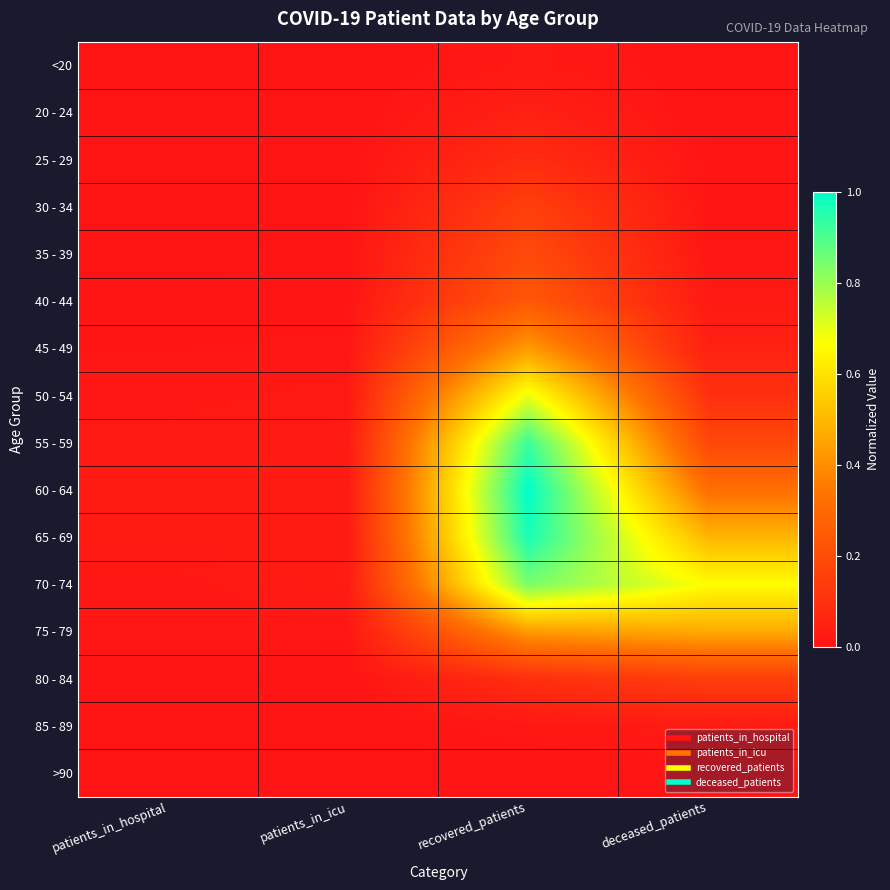

Reading right to left, extract all data points from this chart.

<20: deceased_patients=0.0	recovered_patients=0.0	patients_in_icu=0.0	patients_in_hospital=0.0
20 - 24: deceased_patients=0.0	recovered_patients=0.0	patients_in_icu=0.0	patients_in_hospital=0.0
25 - 29: deceased_patients=0.0	recovered_patients=0.1	patients_in_icu=0.0	patients_in_hospital=0.0
30 - 34: deceased_patients=0.0	recovered_patients=0.2	patients_in_icu=0.0	patients_in_hospital=0.0
35 - 39: deceased_patients=0.0	recovered_patients=0.2	patients_in_icu=0.0	patients_in_hospital=0.0
40 - 44: deceased_patients=0.0	recovered_patients=0.2	patients_in_icu=0.0	patients_in_hospital=0.0
45 - 49: deceased_patients=0.0	recovered_patients=0.4	patients_in_icu=0.0	patients_in_hospital=0.0
50 - 54: deceased_patients=0.1	recovered_patients=0.7	patients_in_icu=0.0	patients_in_hospital=0.0
55 - 59: deceased_patients=0.2	recovered_patients=0.9	patients_in_icu=0.0	patients_in_hospital=0.0
60 - 64: deceased_patients=0.3	recovered_patients=1.0	patients_in_icu=0.0	patients_in_hospital=0.0
65 - 69: deceased_patients=0.5	recovered_patients=1.0	patients_in_icu=0.0	patients_in_hospital=0.0
70 - 74: deceased_patients=0.7	recovered_patients=0.8	patients_in_icu=0.0	patients_in_hospital=0.0
75 - 79: deceased_patients=0.5	recovered_patients=0.4	patients_in_icu=0.0	patients_in_hospital=0.0
80 - 84: deceased_patients=0.1	recovered_patients=0.1	patients_in_icu=0.0	patients_in_hospital=0.0
85 - 89: deceased_patients=0.0	recovered_patients=0.0	patients_in_icu=0.0	patients_in_hospital=0.0
>90: deceased_patients=0.0	recovered_patients=0.0	patients_in_icu=0.0	patients_in_hospital=0.0